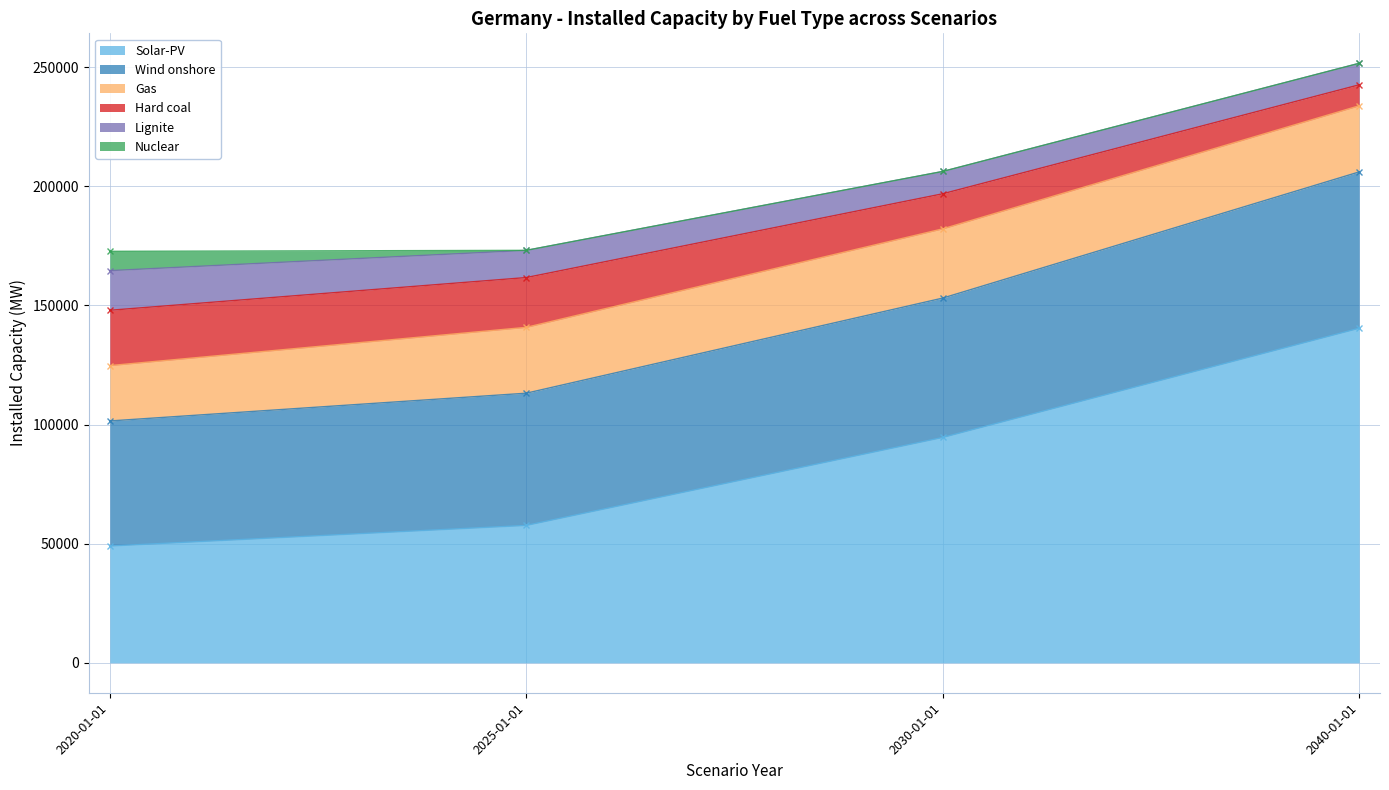

Which has a higher value, 2030-01-01 or 2025-01-01?

2030-01-01